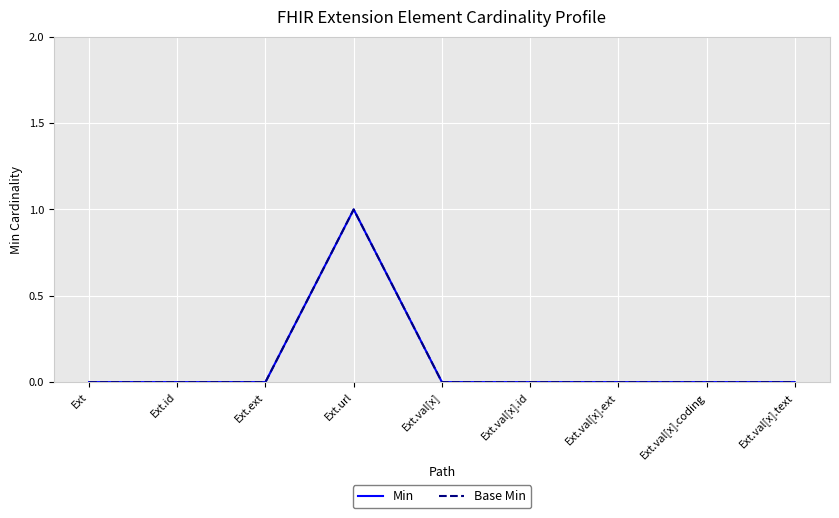

What position from the right is Ext.val[x].id?

4